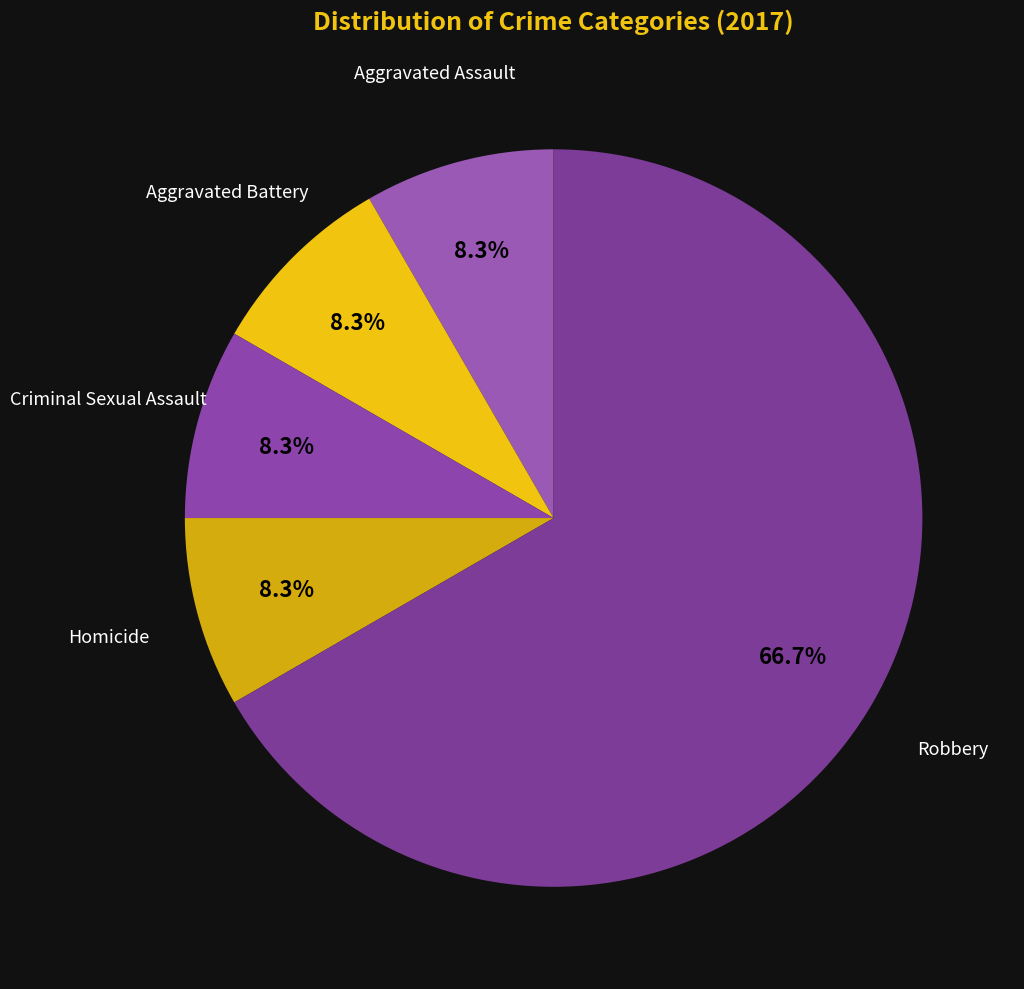

To the nearest percent, what is the difference between the largest and smallest slice percentages?

58%